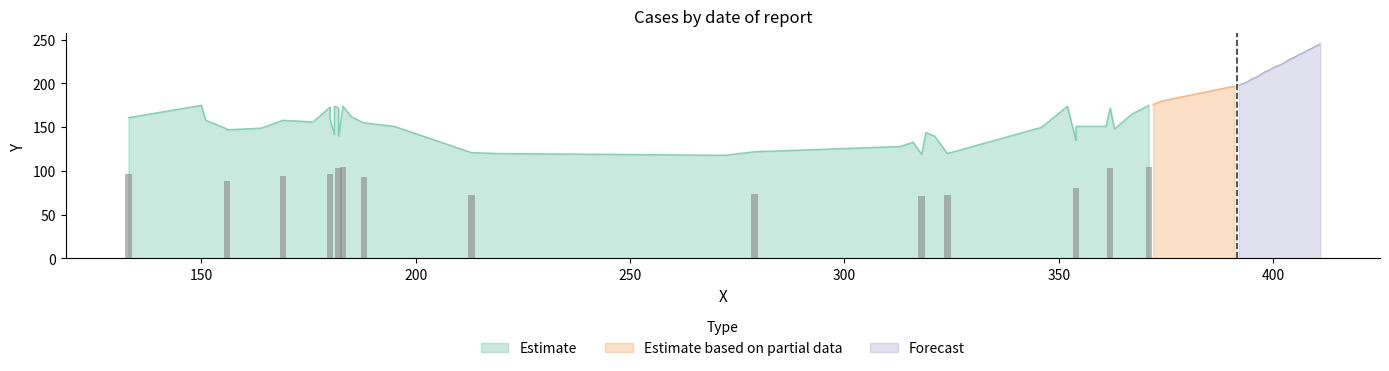

What is the maximum value for Forecast?

245